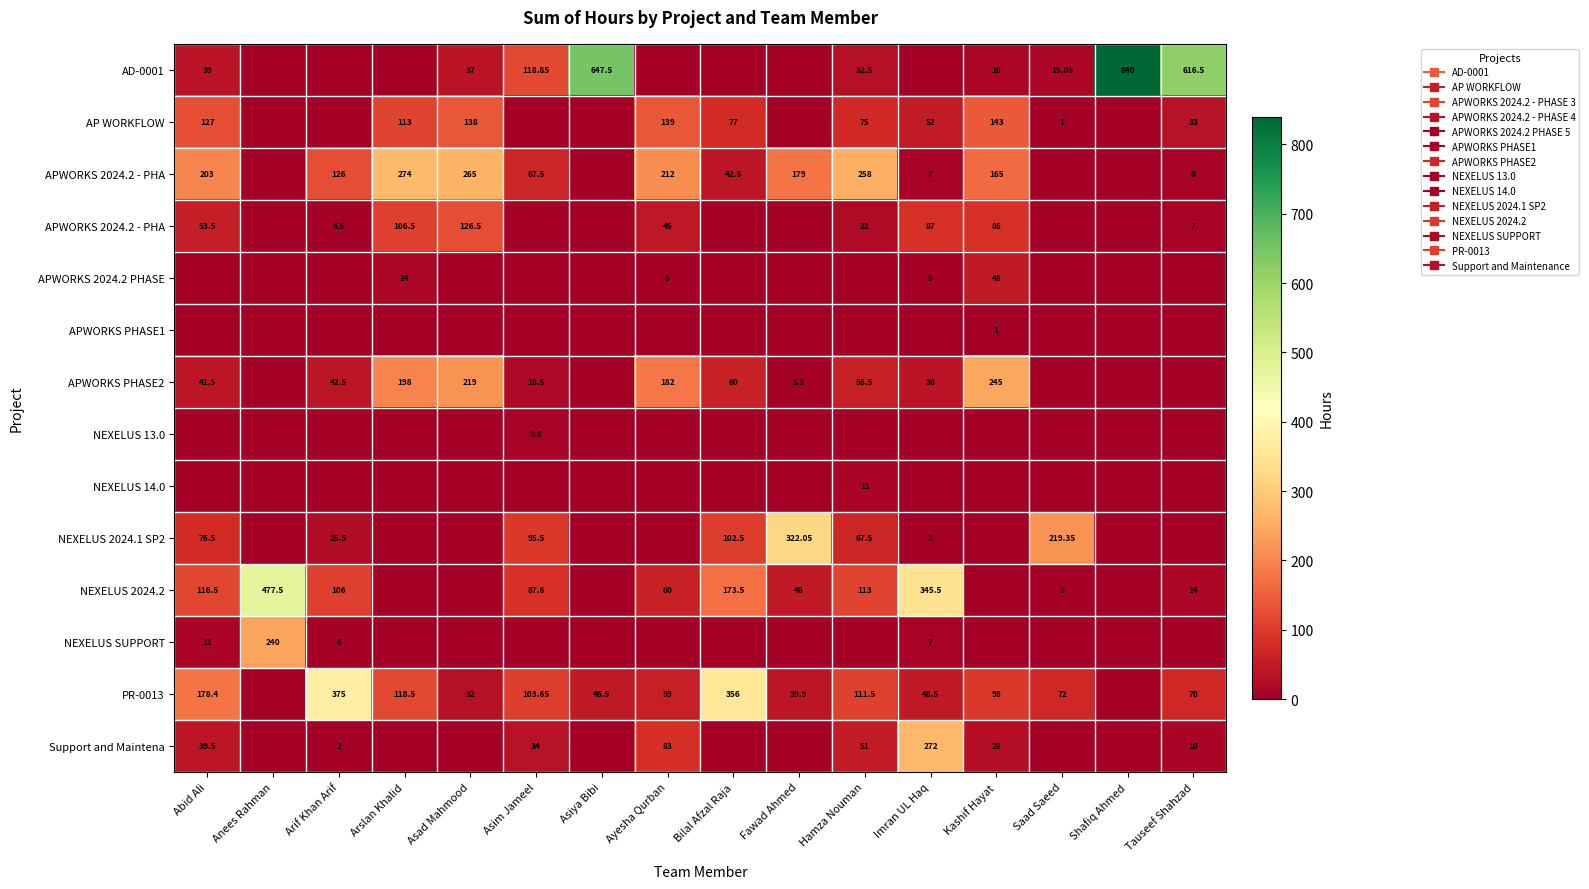

What is the total value across all series at Hamza Nouman?

800.0